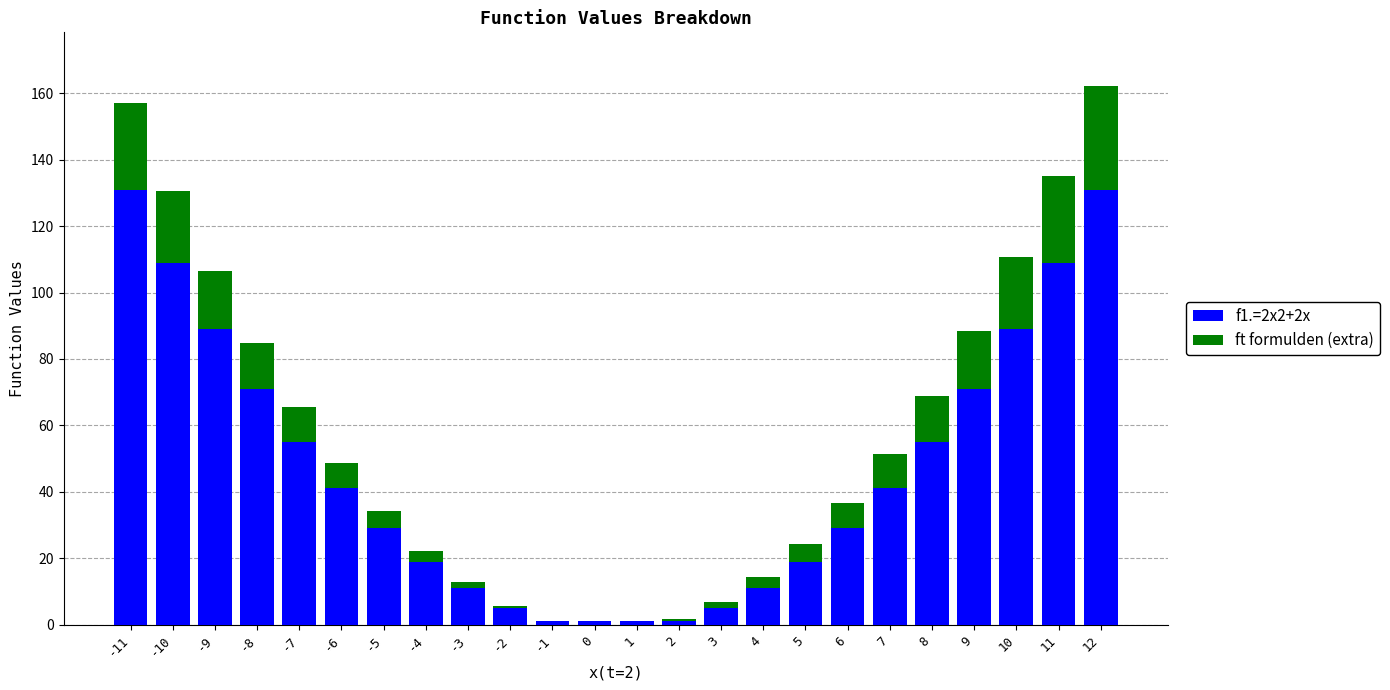

True or false: f1.=2x2+2x has a value of 147.9 at -10.

False